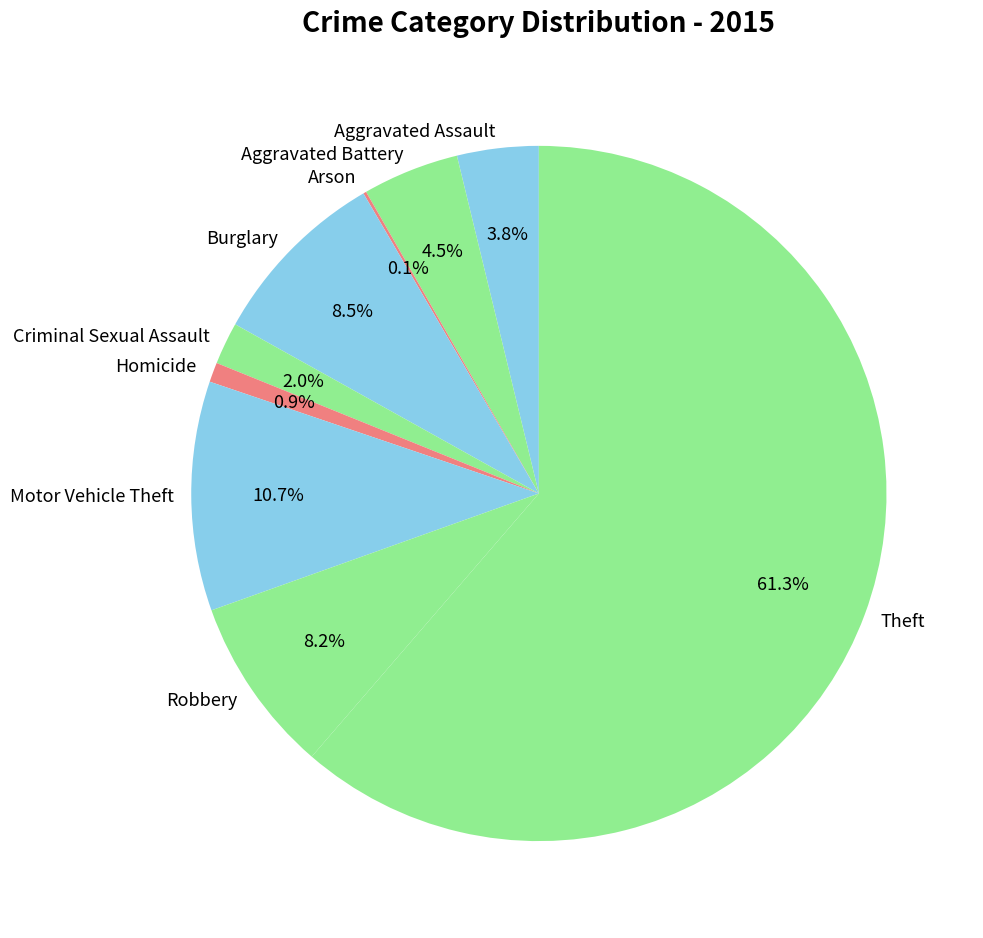

What is the ratio of the value at Aggravated Battery to the value at Burglary?

0.5